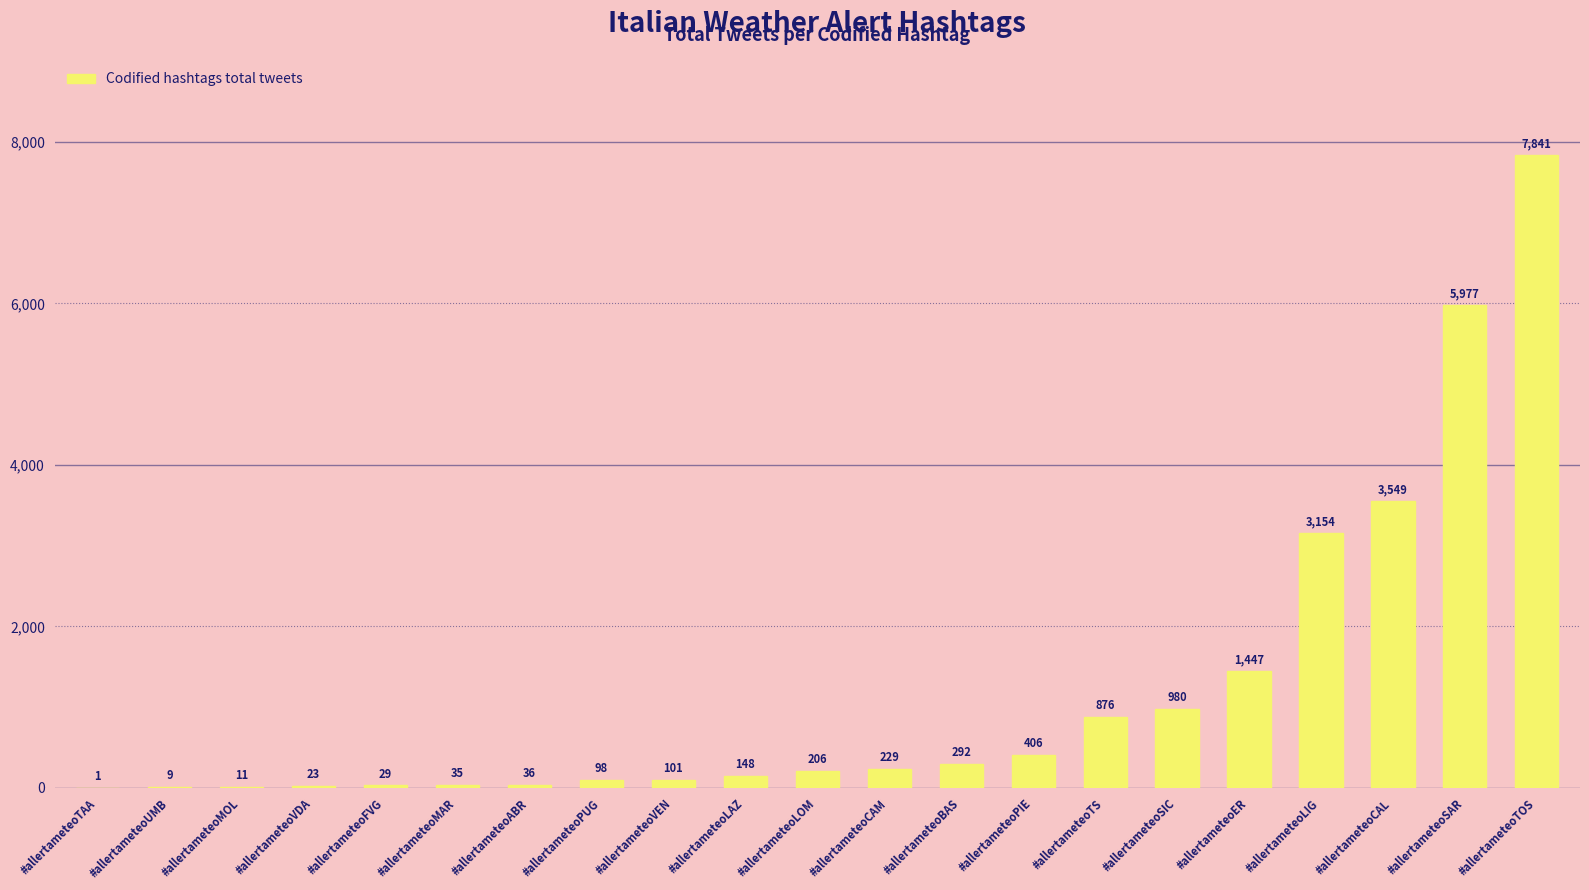

What is the sum of the values at #allertameteoLIG and #allertameteoVEN?

3255